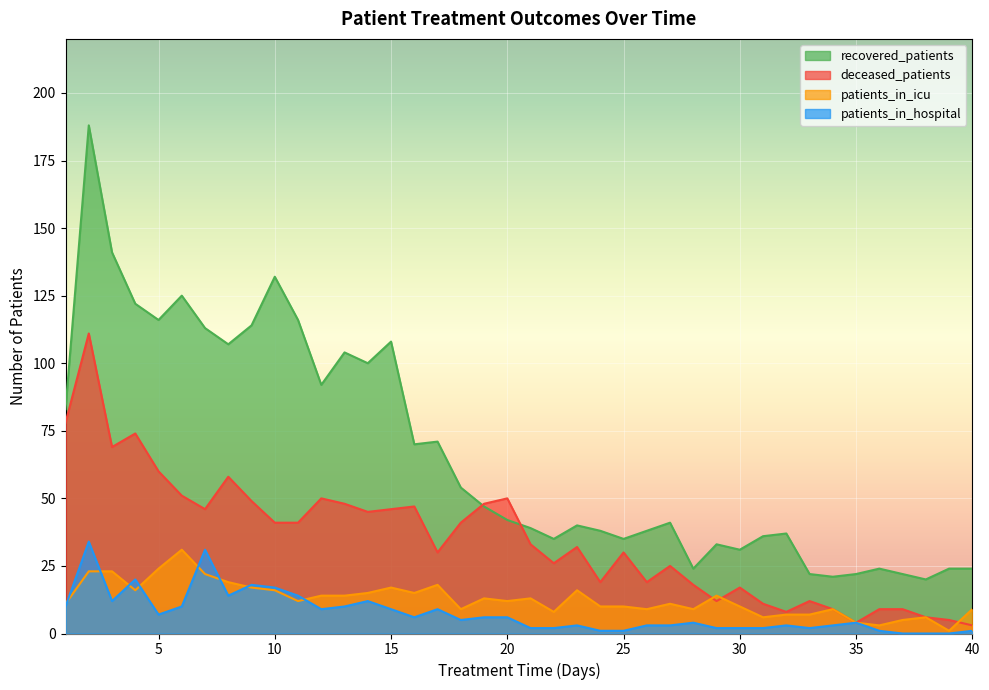

Is the value of patients_in_hospital at 13 greater than the value of deceased_patients at 14?

No